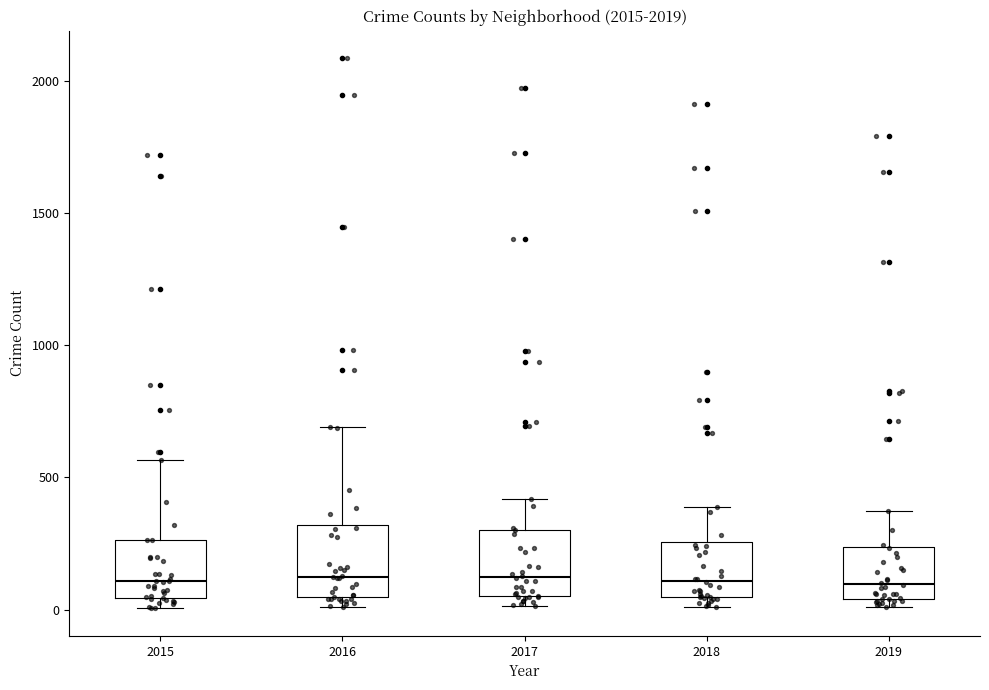

Reading left to right, read every box against the y-axis: the position of its median line, the range the box covers, and the ends of its whiskers. The values are not printed on the chart, so give them approximately, as read against the axis.

2015: median 100, box 50 to 250, whiskers 0 to 550
2016: median 150, box 50 to 300, whiskers 0 to 700
2017: median 100, box 50 to 300, whiskers 0 to 400
2018: median 100, box 50 to 250, whiskers 0 to 400
2019: median 100, box 50 to 250, whiskers 0 to 400